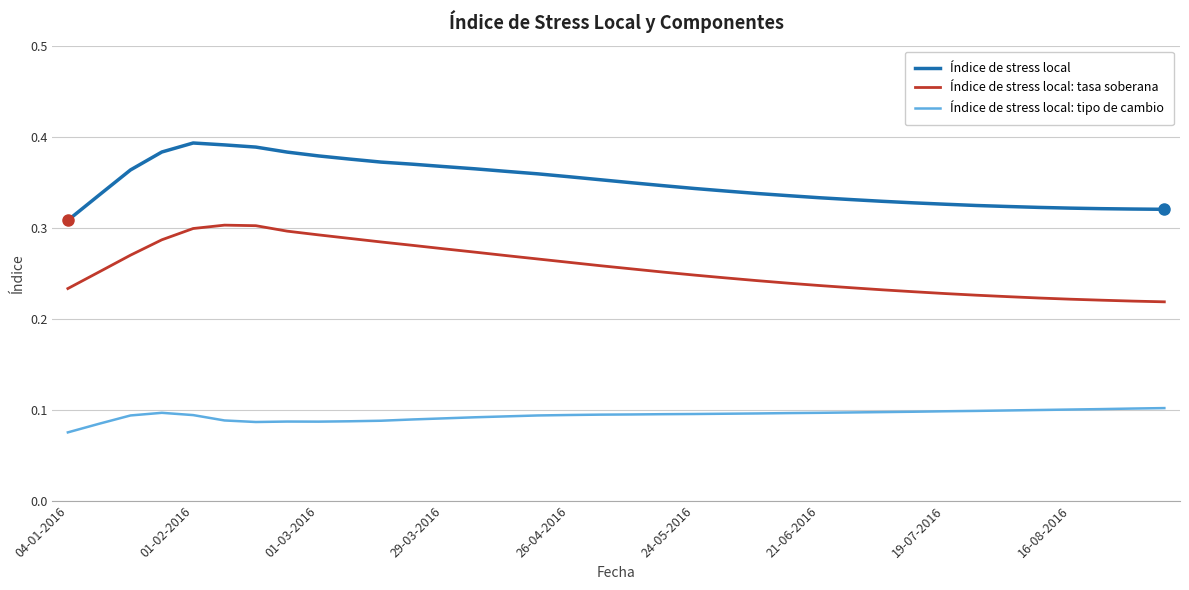

True or false: Índice de stress local: tasa soberana and Índice de stress local: tipo de cambio cross at least once.

False